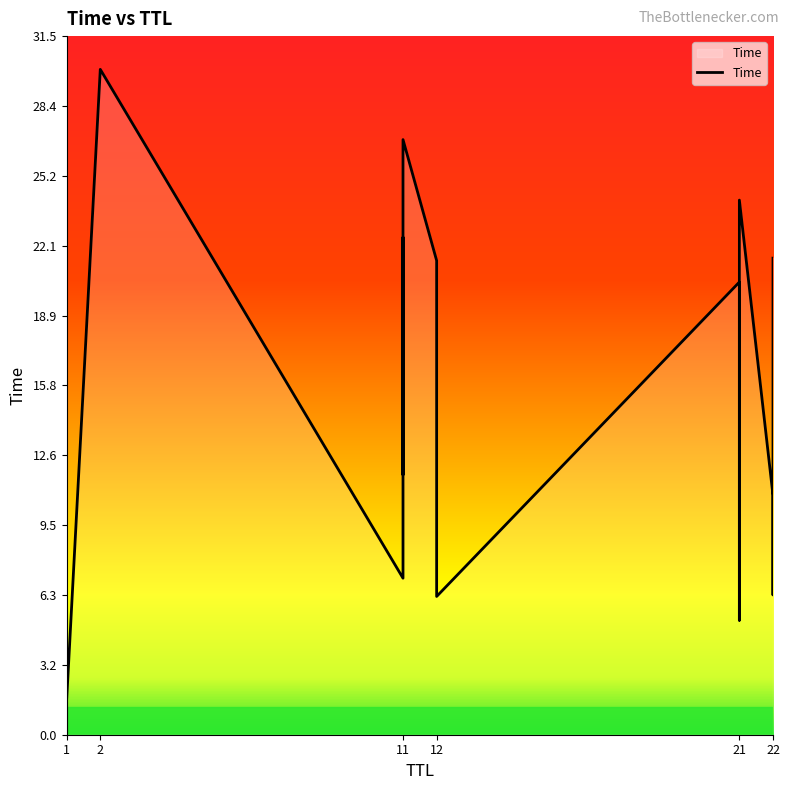

What is the value of the 9th point from the left?

26.8